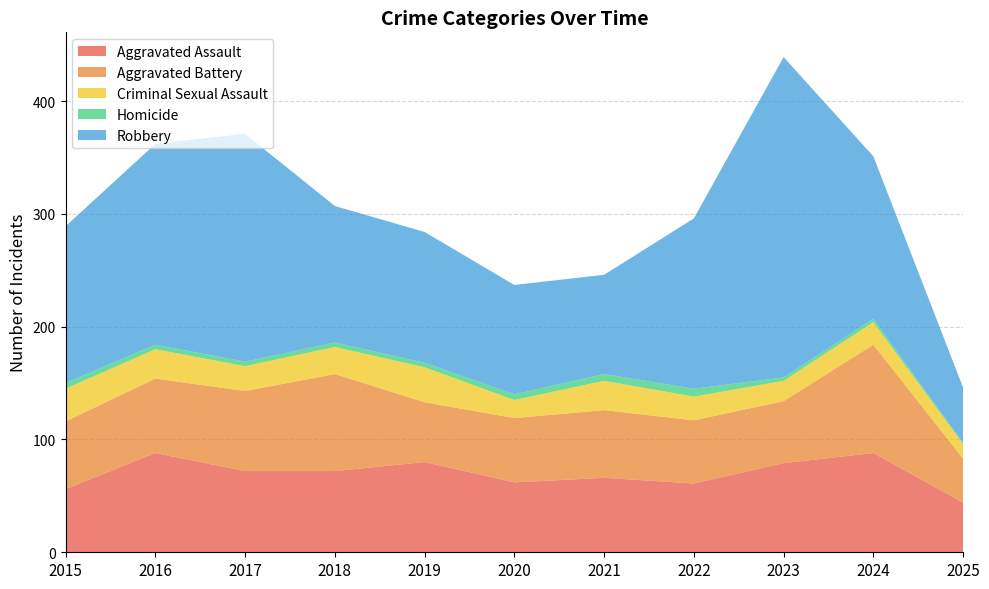

Reading left to right, what are all the values shown in this chart?

Aggravated Assault: 56	88	72	72	80	62	66	61	79	88	44
Aggravated Battery: 60	66	71	86	53	57	60	56	55	96	39
Criminal Sexual Assault: 29	26	22	24	31	16	26	21	18	20	13
Homicide: 5	4	4	4	4	5	6	7	3	3	1
Robbery: 139	178	202	121	116	97	88	151	284	144	49